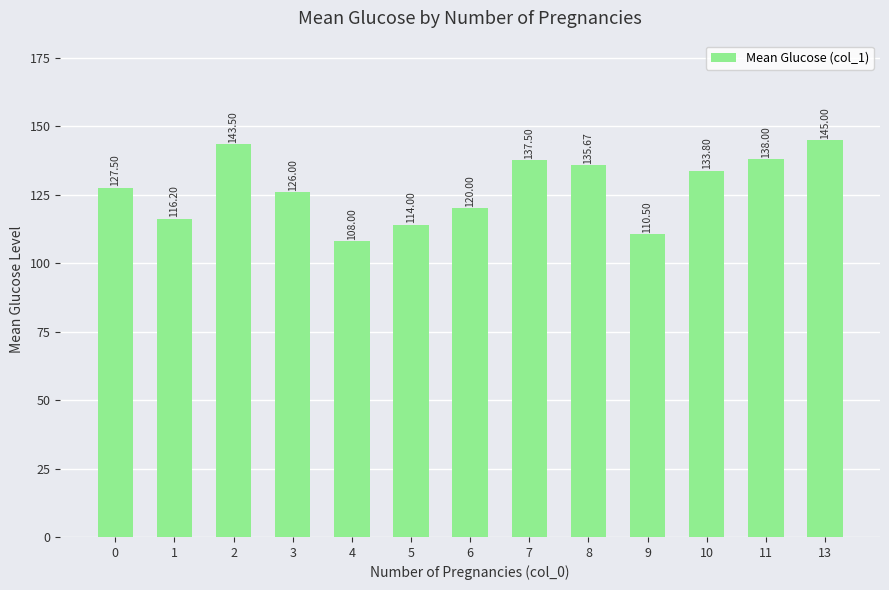

What is the smallest value displayed?

108.0